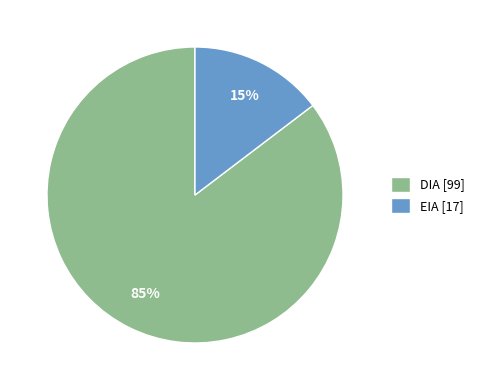

Is it true that EIA is 15% of the pie?

True